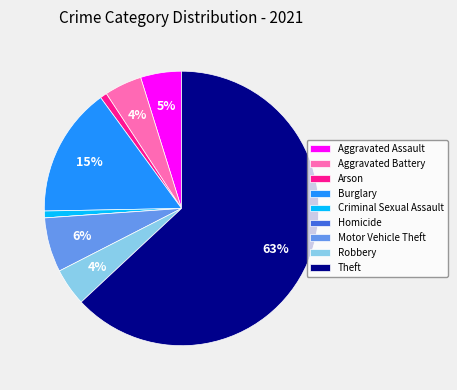

Is the sum of Motor Vehicle Theft and Aggravated Assault greater than half?

No